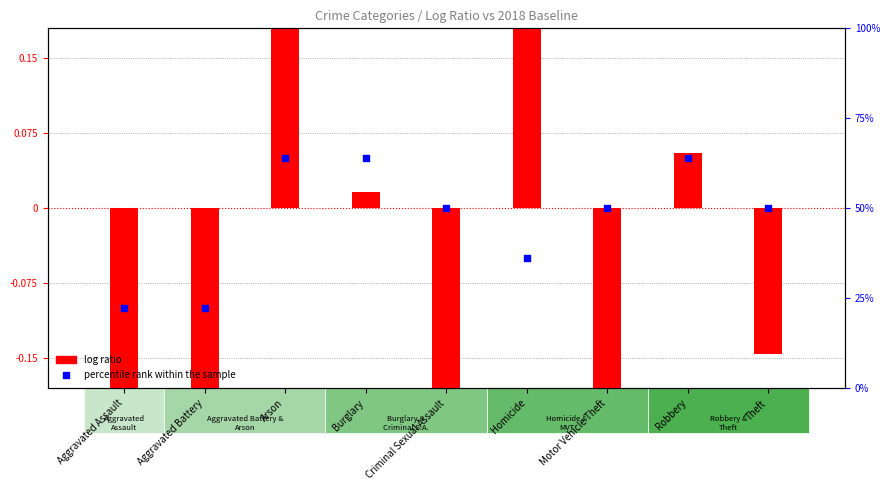

At how many categories does at least one series exceed 0?

4